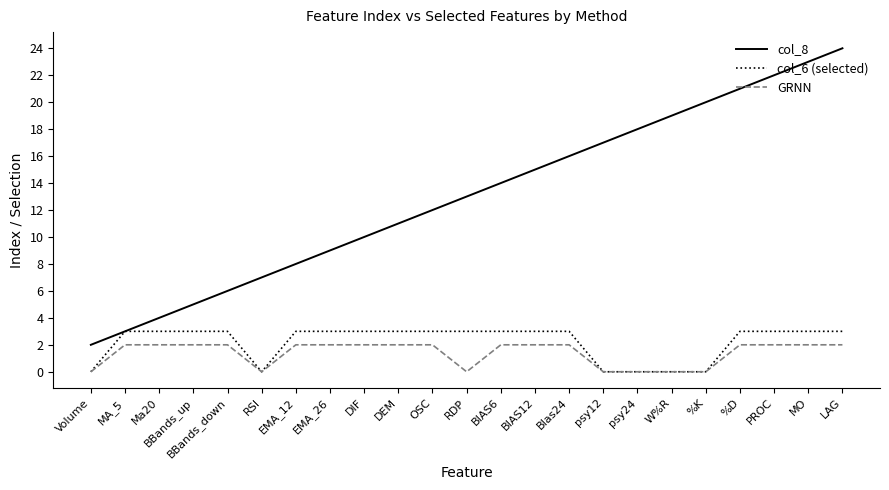

True or false: col_8 and GRNN cross at least once.

False